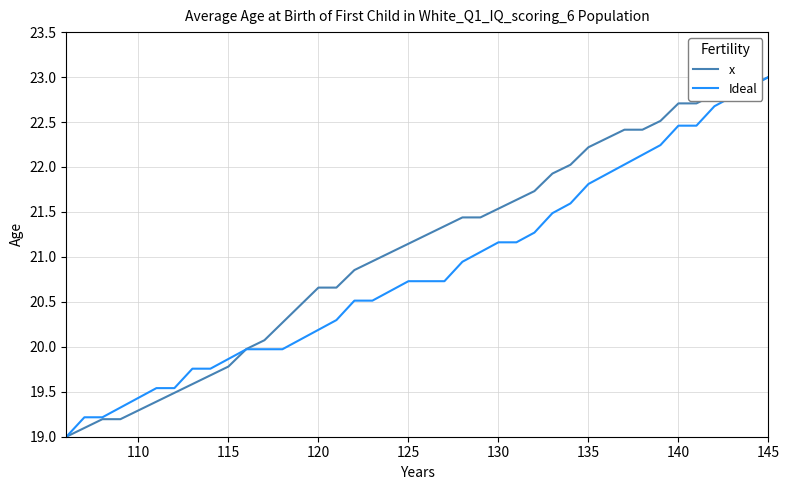

At how many categories does at least one series exceed 22?

12